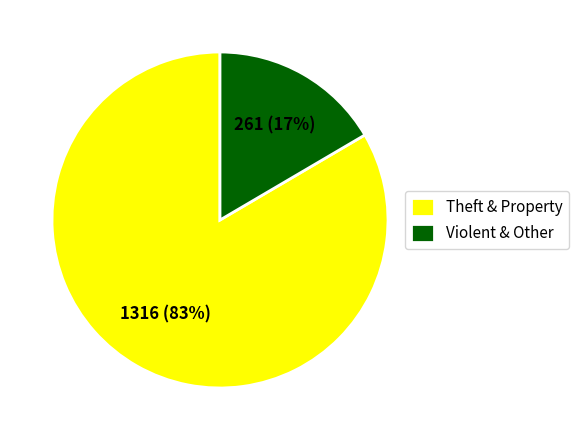

The Theft & Property slice represents 94% of the pie. True or false?

False